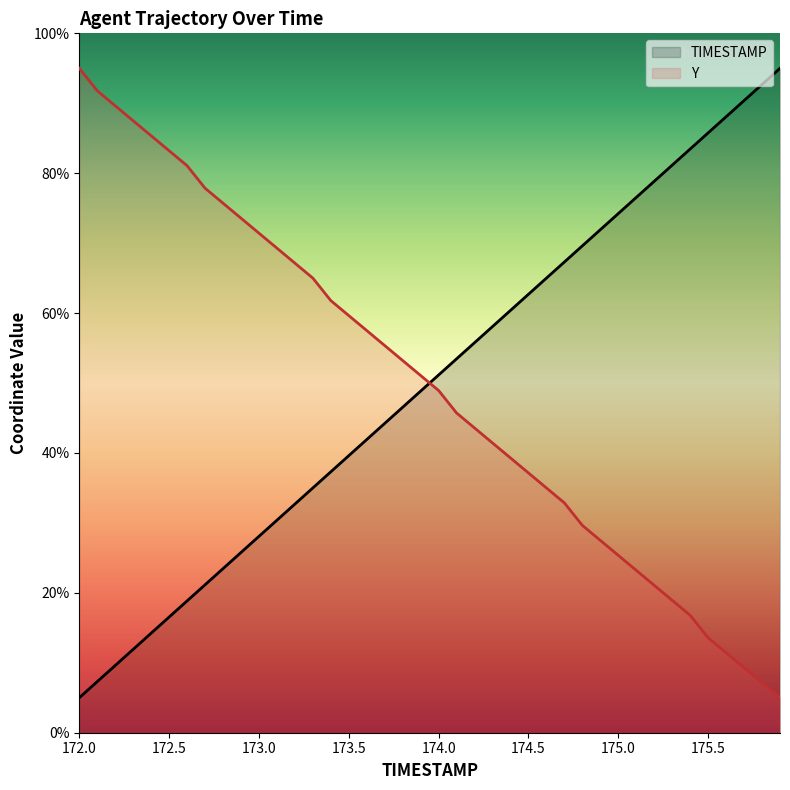

Rank the categories by Y value from highest to lowest.

172.0, 172.1, 172.2, 172.3, 172.4, 172.5, 172.6, 172.7, 172.8, 172.9, 173.0, 173.1, 173.2, 173.3, 173.4, 173.5, 173.6, 173.7, 173.8, 173.9, 174.0, 174.1, 174.2, 174.3, 174.4, 174.5, 174.6, 174.7, 174.8, 174.9, 175.0, 175.1, 175.2, 175.3, 175.4, 175.5, 175.6, 175.7, 175.8, 175.9